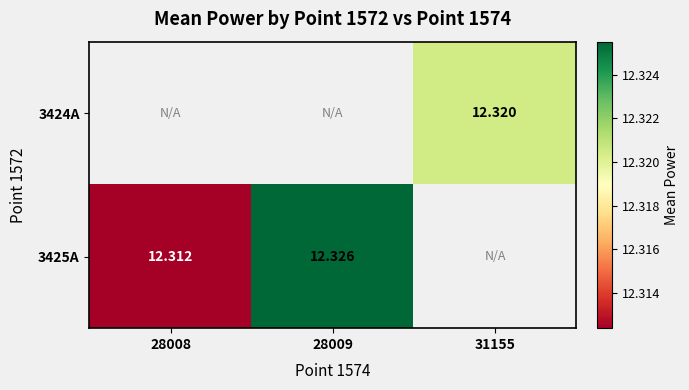

Which label corresponds to the smallest value in the chart?

28008